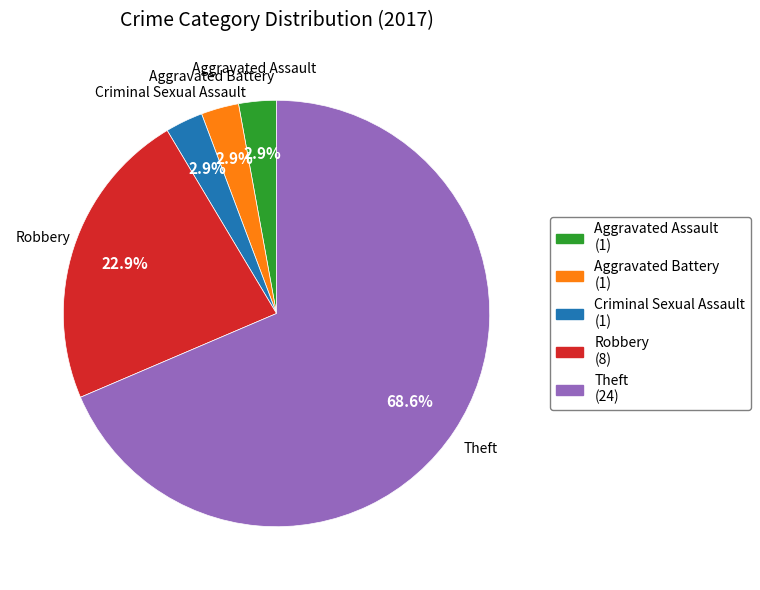

To the nearest percent, what is the combined percentage of Robbery and Aggravated Assault?

26%